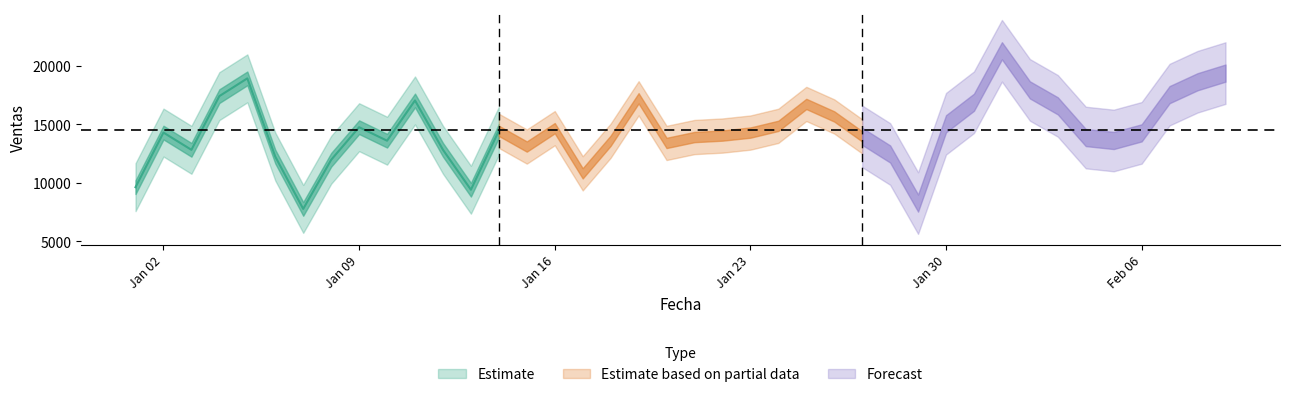

Read the value at 2023-01-01.

9628.3